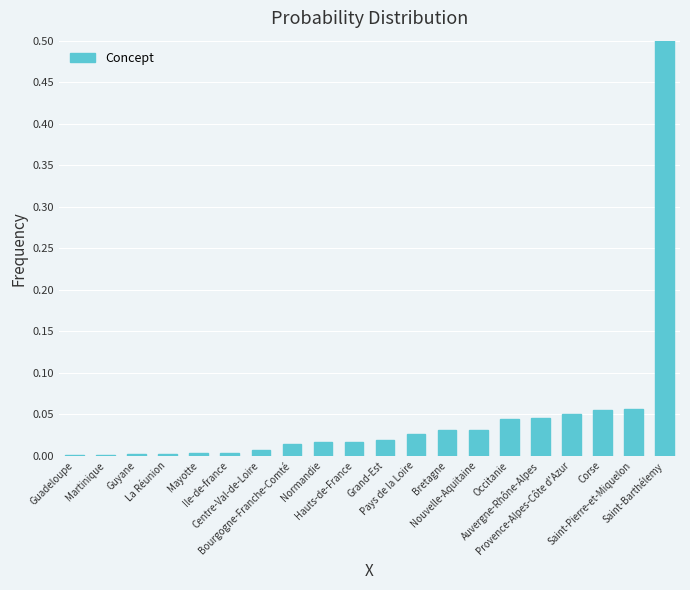

Rank the categories by value from highest to lowest.

Saint-Barthélemy, Saint-Pierre-et-Miquelon, Corse, Provence-Alpes-Côte d'Azur, Auvergne-Rhône-Alpes, Occitanie, Nouvelle-Aquitaine, Bretagne, Pays de la Loire, Grand-Est, Hauts-de-France, Normandie, Bourgogne-Franche-Comté, Centre-Val-de-Loire, Ile-de-france, Mayotte, La Réunion, Guyane, Martinique, Guadeloupe